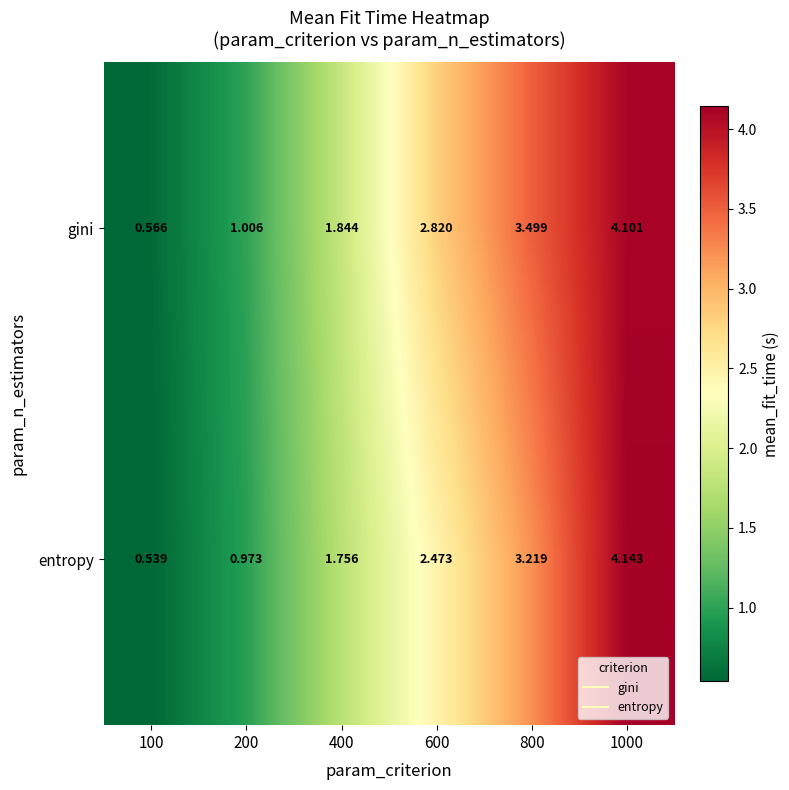

Rank the series by their average value, from highest to lowest.

gini, entropy